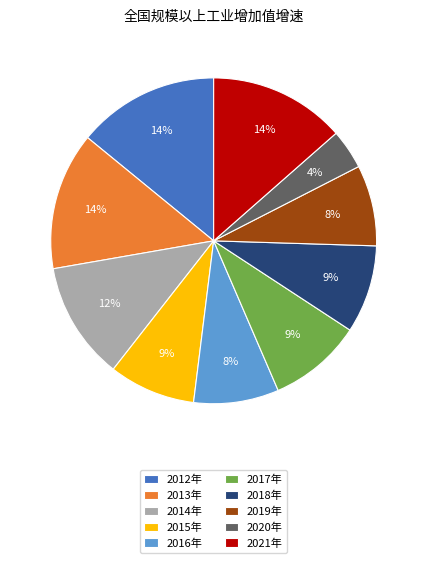

The 2018年 slice represents 9% of the pie. True or false?

True